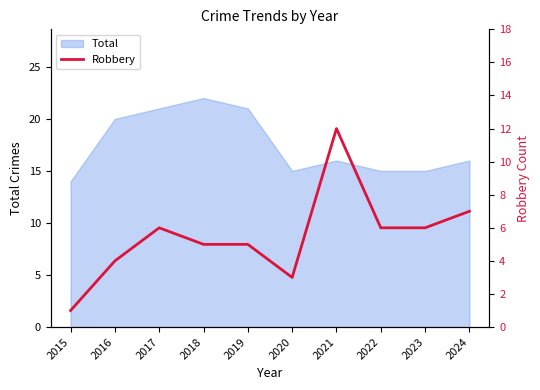

Which category has the lowest value in the Total series?

2015